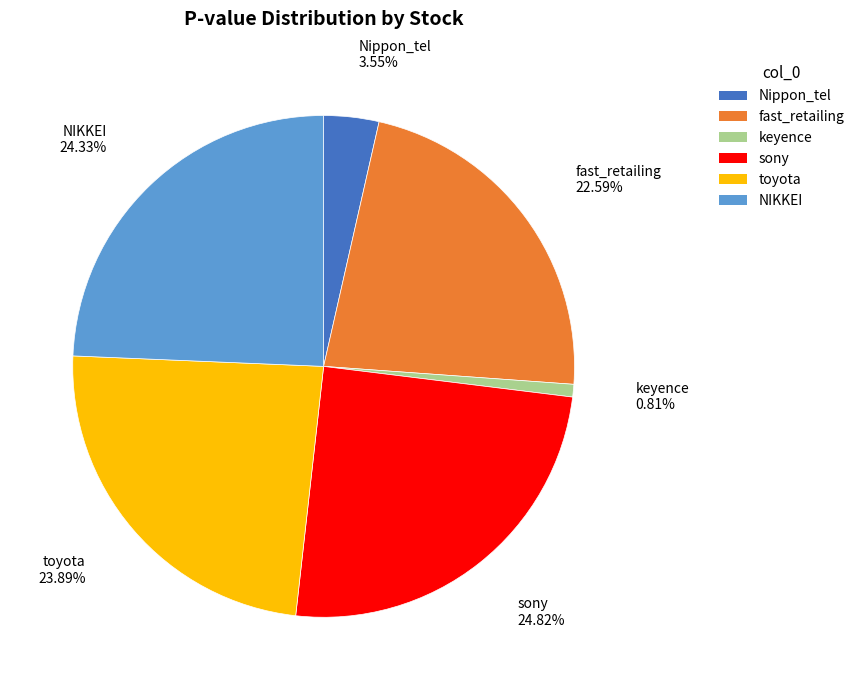

What is the smallest slice in the pie chart?

keyence